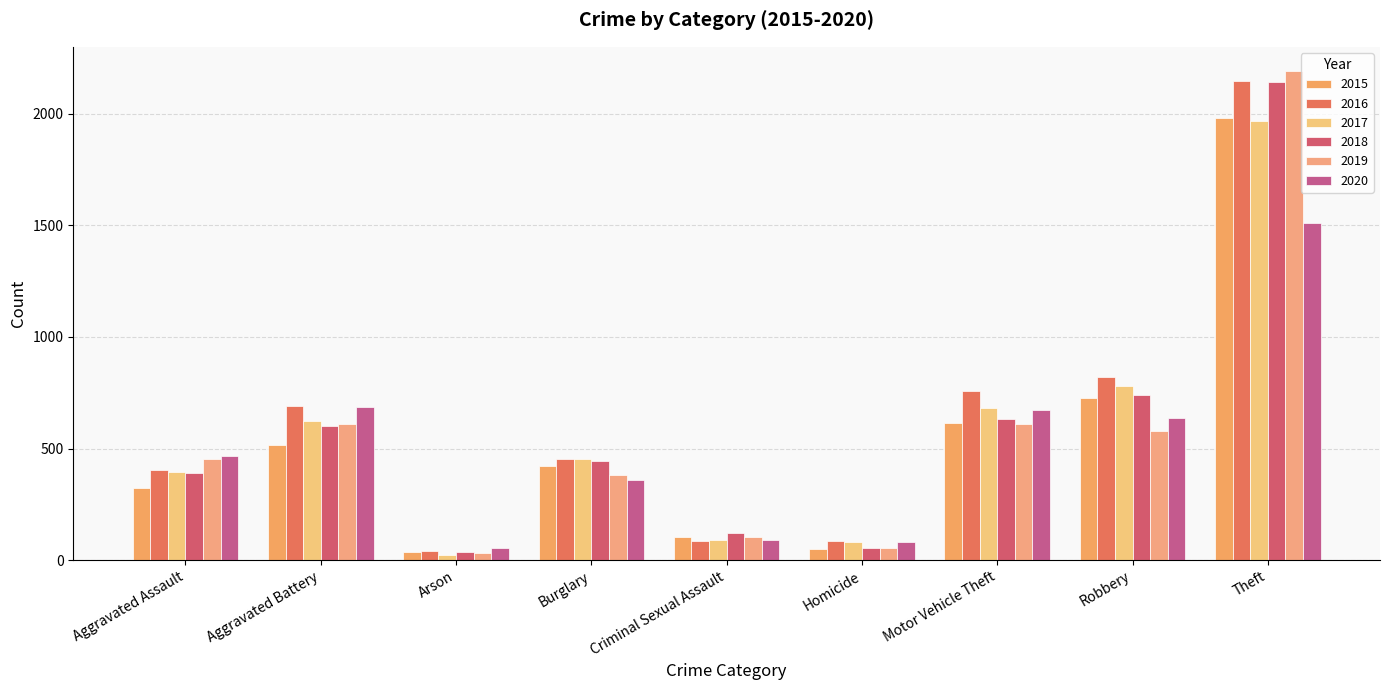

What is the minimum value shown in the chart?

23